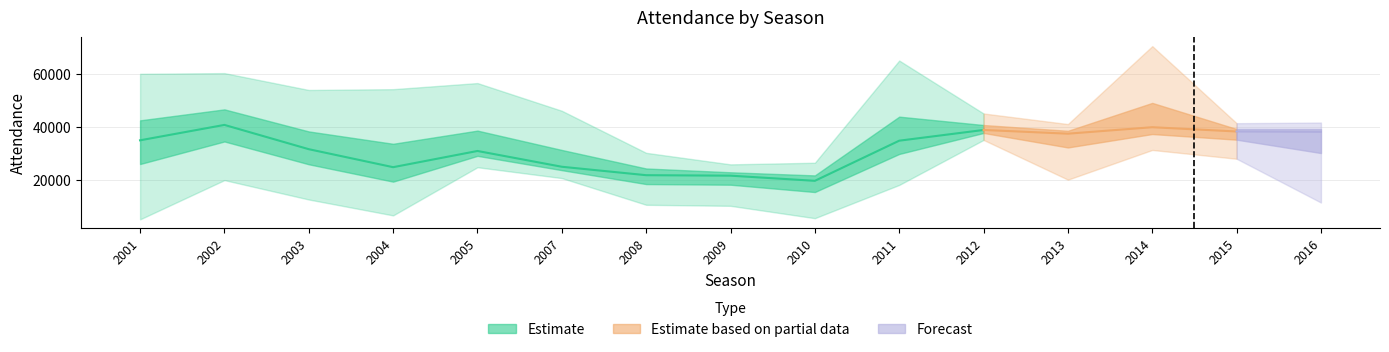

List the labels in order of LargestAttendance value, smallest first.

2009, 2010, 2008, 2013, 2015, 2016, 2012, 2007, 2003, 2004, 2005, 2001, 2002, 2011, 2014